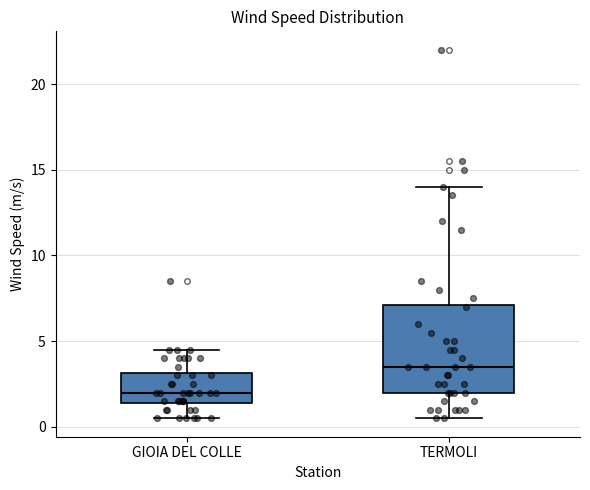

Reading left to right, read every box against the y-axis: the position of its median line, the range the box covers, and the ends of its whiskers. The values are not printed on the chart, so give them approximately, as read against the axis.

GIOIA DEL COLLE: median 2.0, box 1.5 to 3.0, whiskers 0.5 to 4.5
TERMOLI: median 3.5, box 2.0 to 7.0, whiskers 0.5 to 14.0